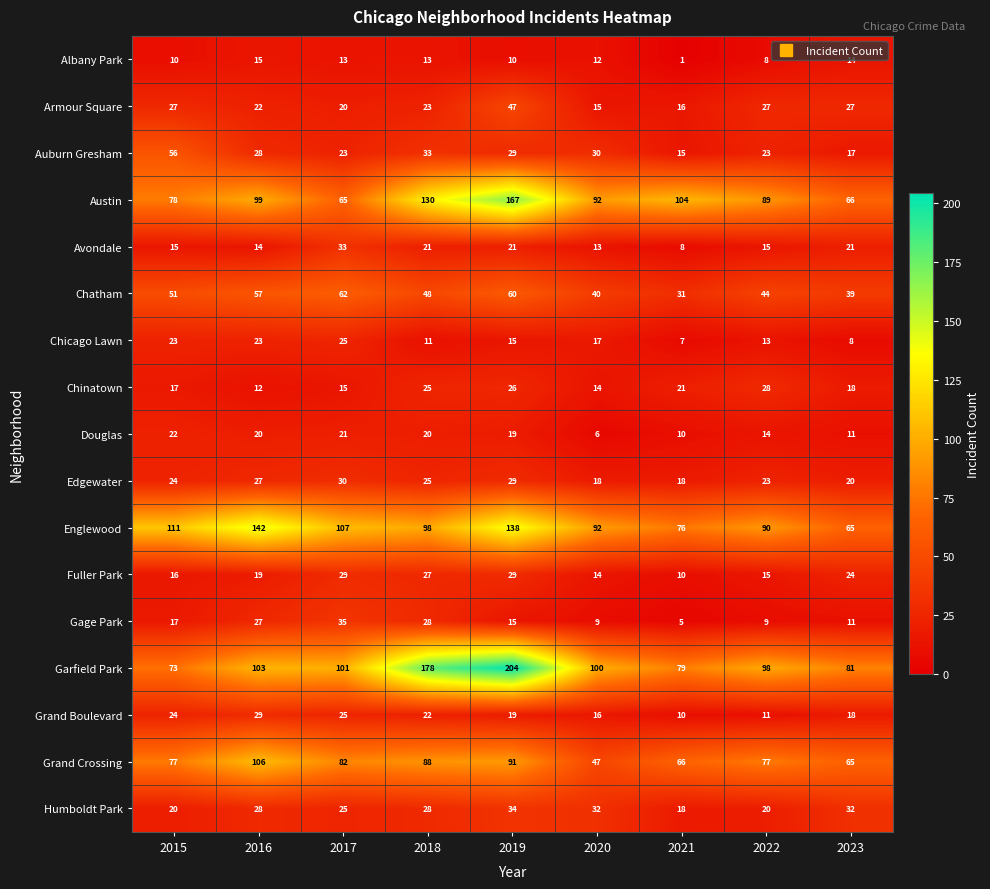

The value of Auburn Gresham at 2020 is 13. True or false?

False